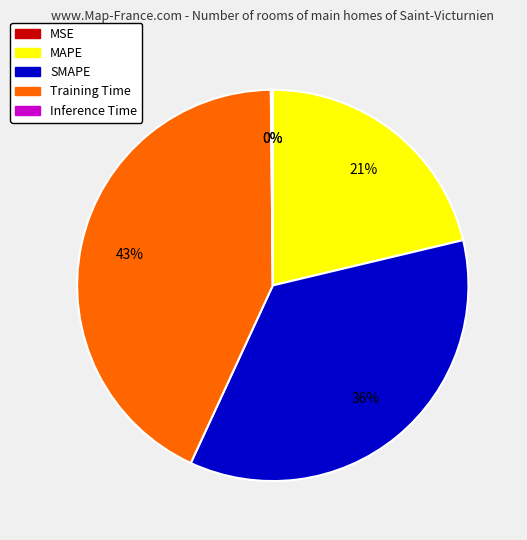

Which category has the biggest portion of the pie?

Training Time